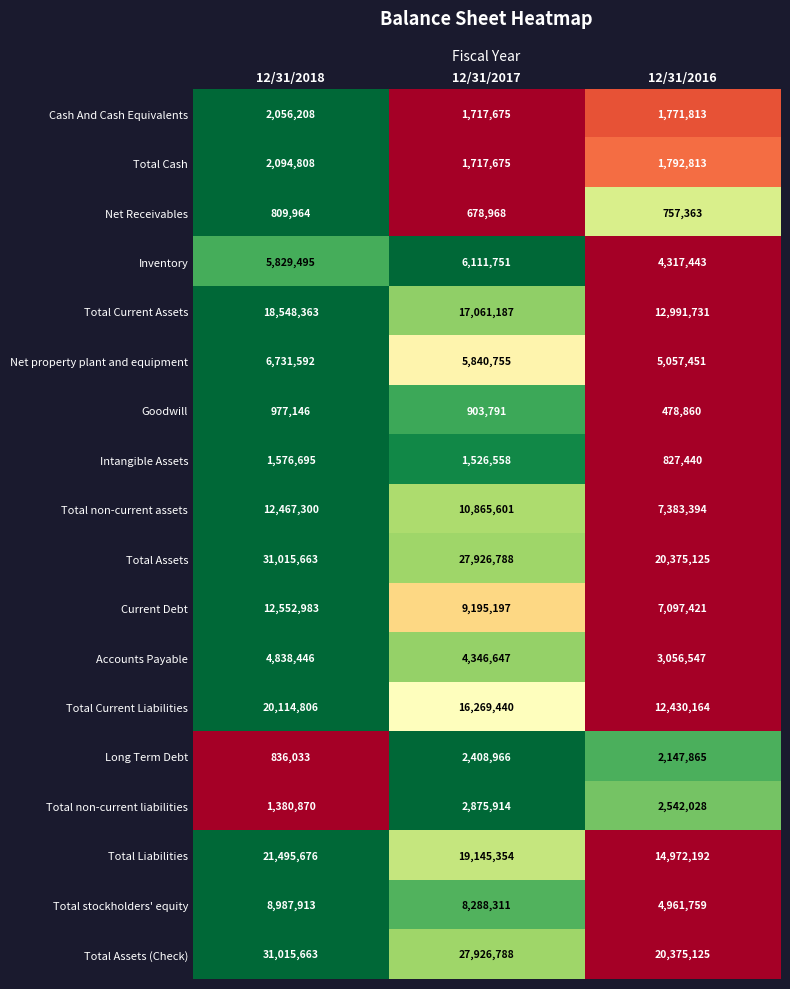

What is the average value of the Total non-current liabilities series?

2266271